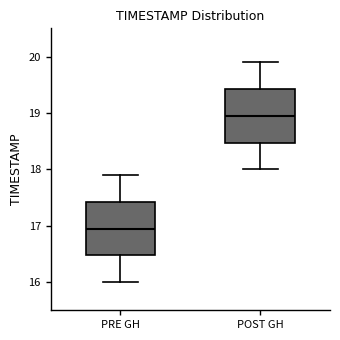

Reading left to right, transcribe this box plot: for each box, give where its median line is, the range the box spans, and where its two whiskers end, as read against the y-axis. The values are not printed on the chart, so give them approximately, as read against the axis.

PRE GH: median 17.0, box 16.5 to 17.4, whiskers 16.0 to 17.9
POST GH: median 19.0, box 18.5 to 19.4, whiskers 18.0 to 19.9